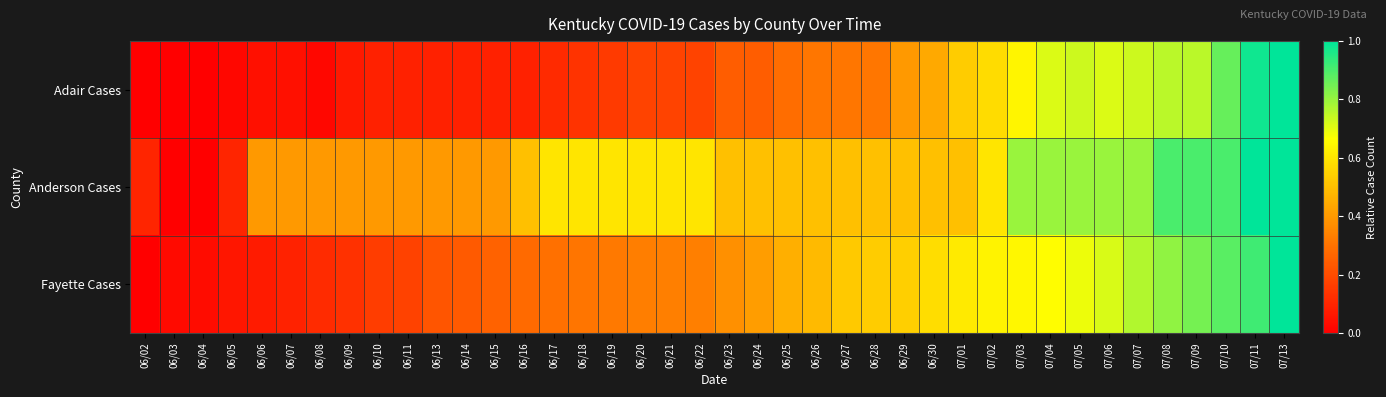

Which category has the highest value across all series?

07/13